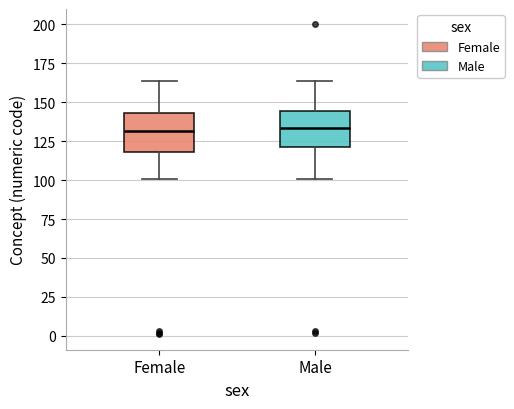

Reading left to right, read every box against the y-axis: the position of its median line, the range the box covers, and the ends of its whiskers. The values are not printed on the chart, so give them approximately, as read against the axis.

Female: median 130, box 120 to 145, whiskers 100 to 165
Male: median 135, box 120 to 145, whiskers 100 to 165